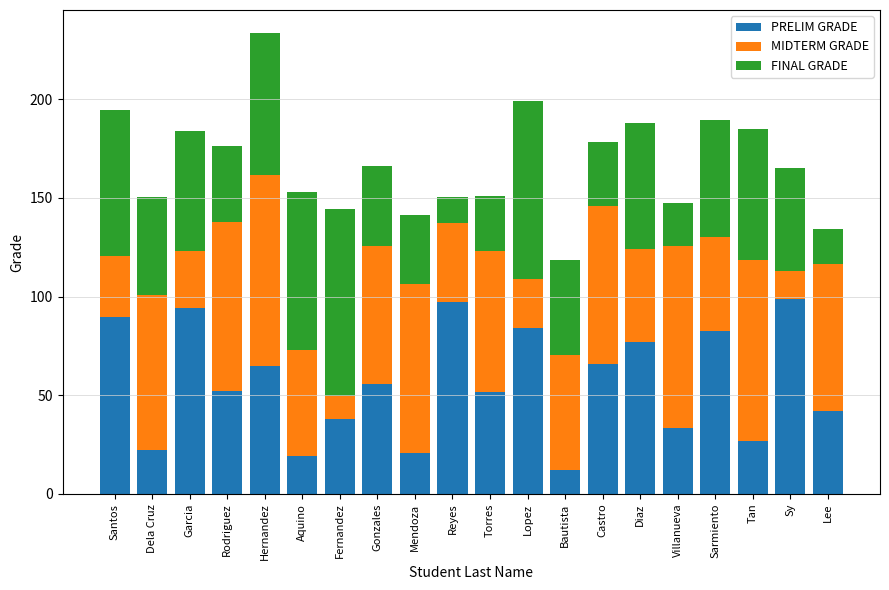

Does the chart contain stacked bars?

Yes